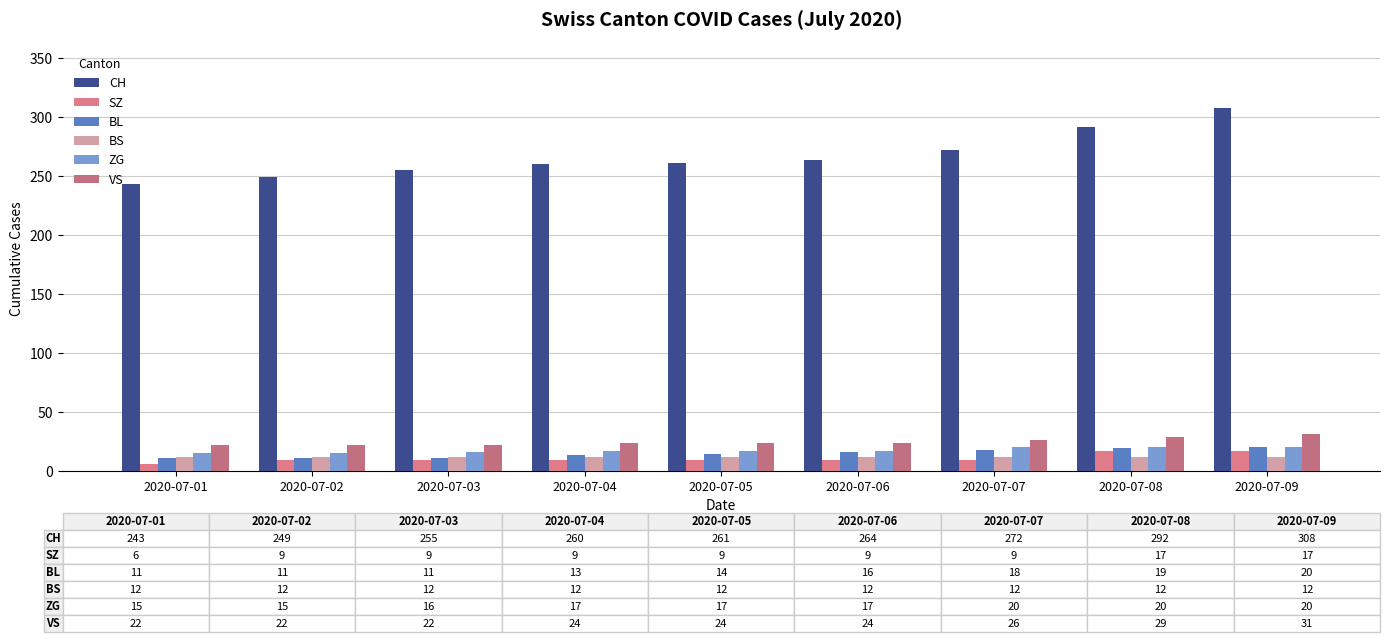

List the series in order of their peak value, lowest first.

BS, SZ, BL, ZG, VS, CH